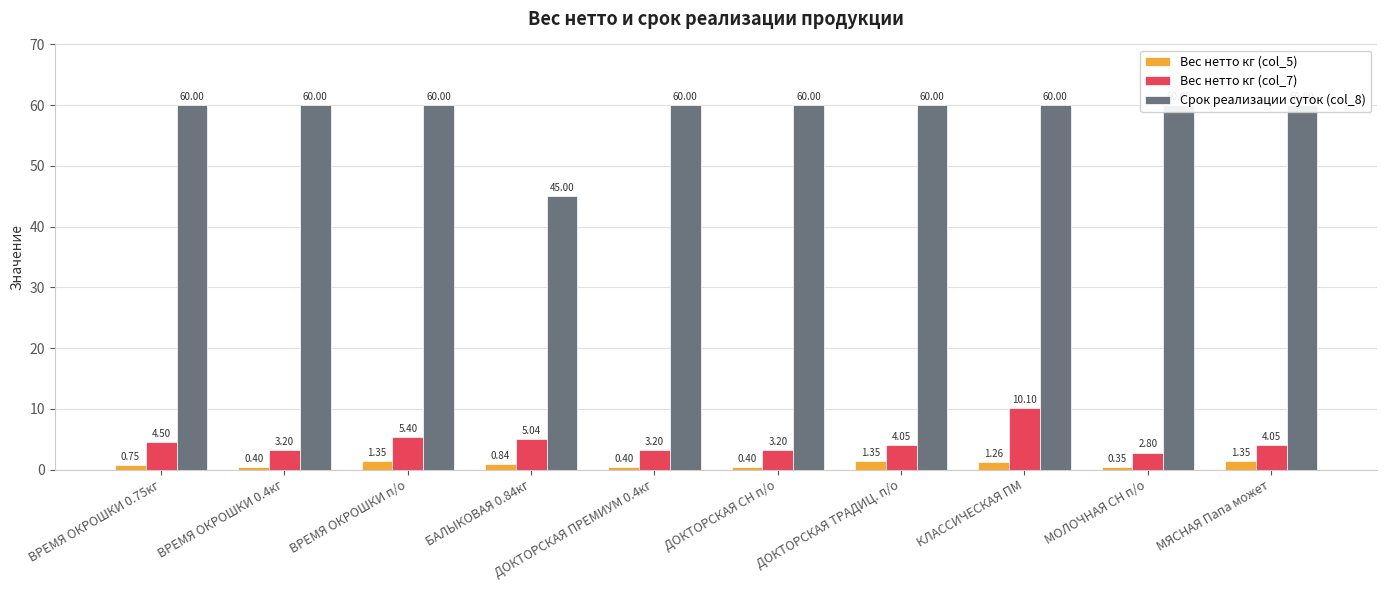

Is it true that Вес нетто кг (col_5) equals 1.2 at ВРЕМЯ ОКРОШКИ 0.75кг?

False